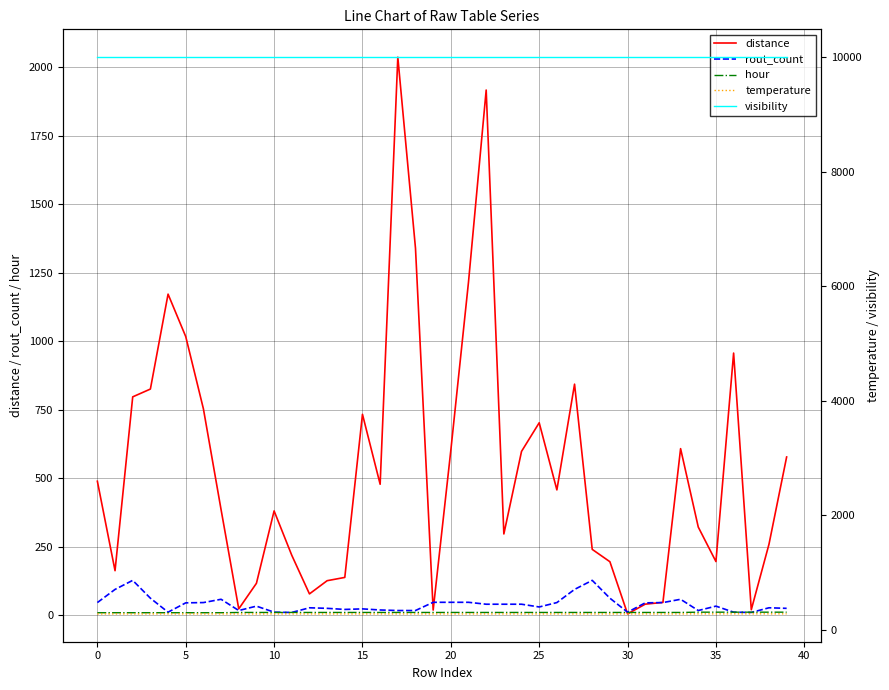

What is the label of the 28th point from the right?

12